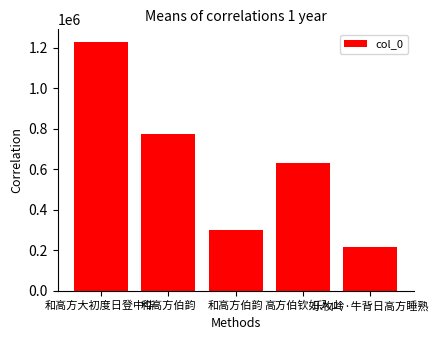

Rank the categories by value from highest to lowest.

和高方大初度日登中华, 和高方伯韵, 高方伯钦如入山, 和高方伯韵, 乐牧吟·牛背日高方睡熟